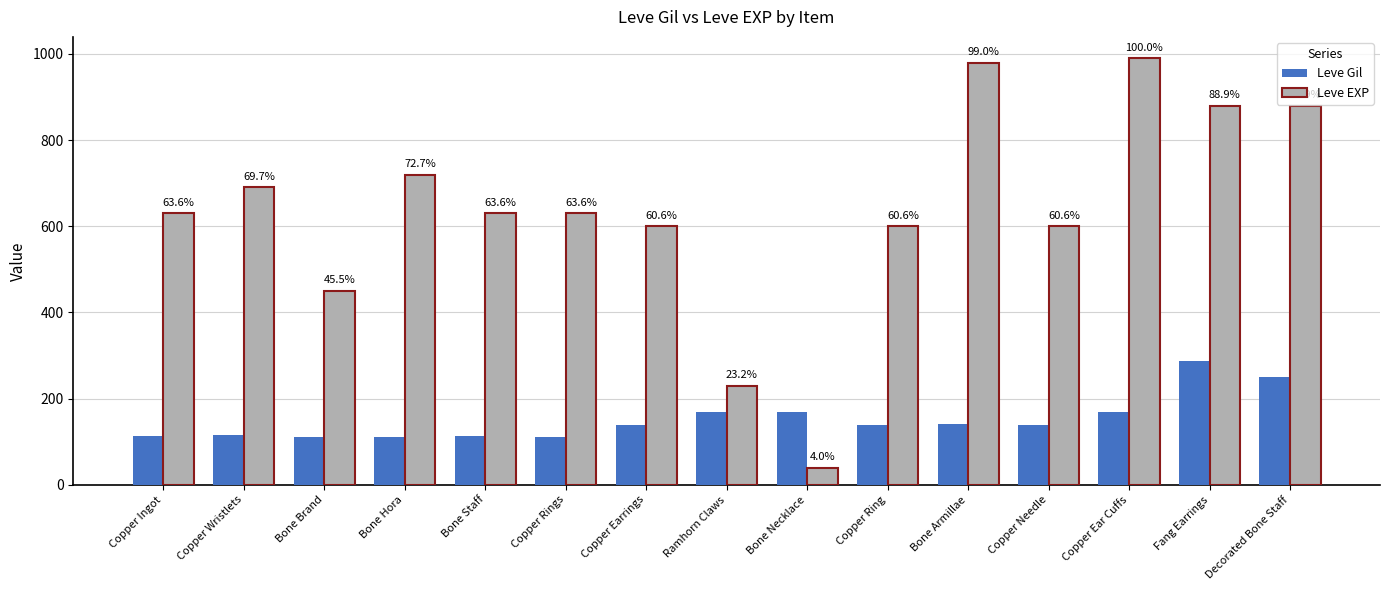

Where does the Leve EXP series first go above 630?

Copper Wristlets